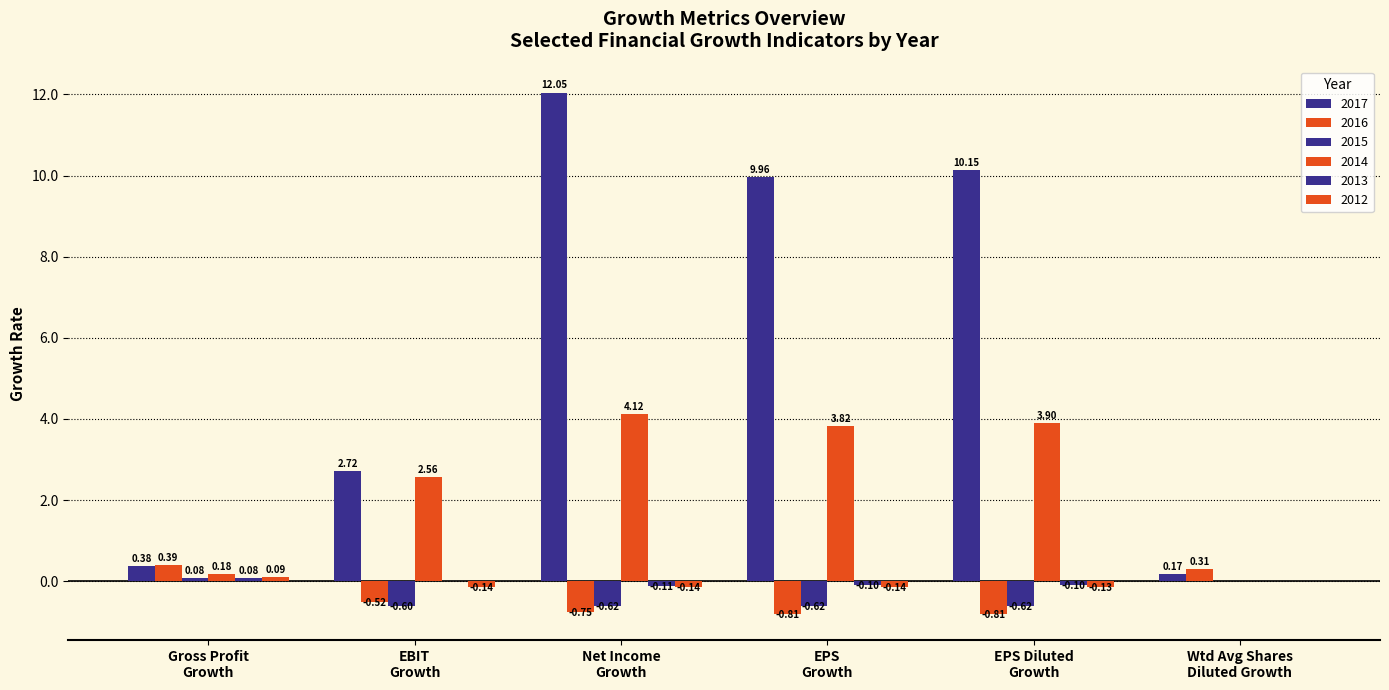

Are the bars horizontal?

No